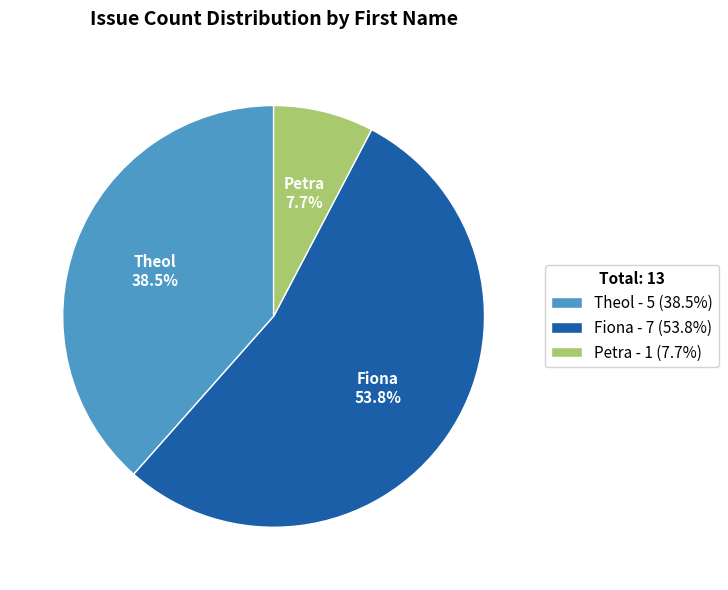

What is the smallest slice in the pie chart?

Petra